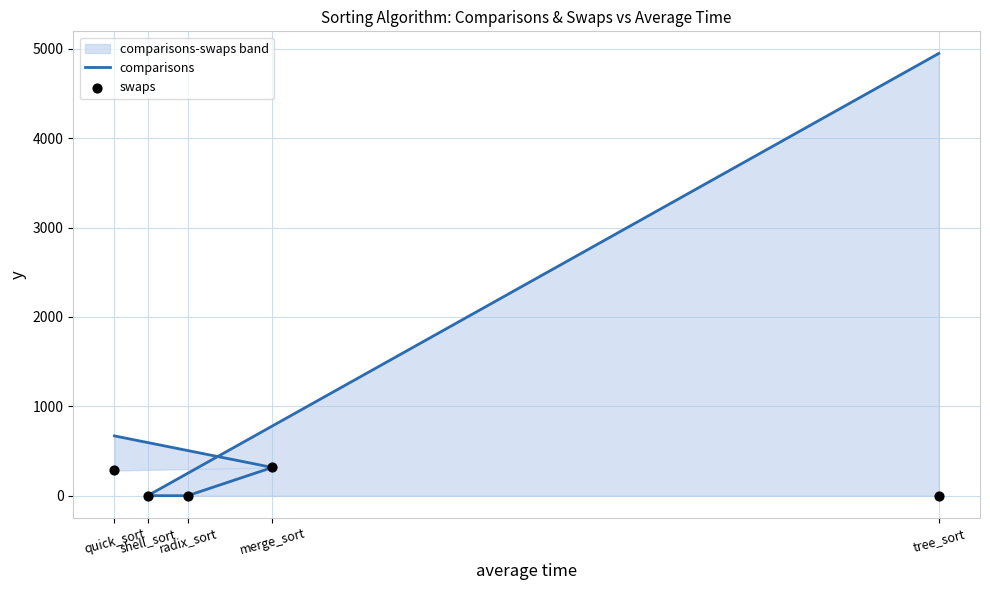

What are all the series names shown in the legend?

comparisons, swaps